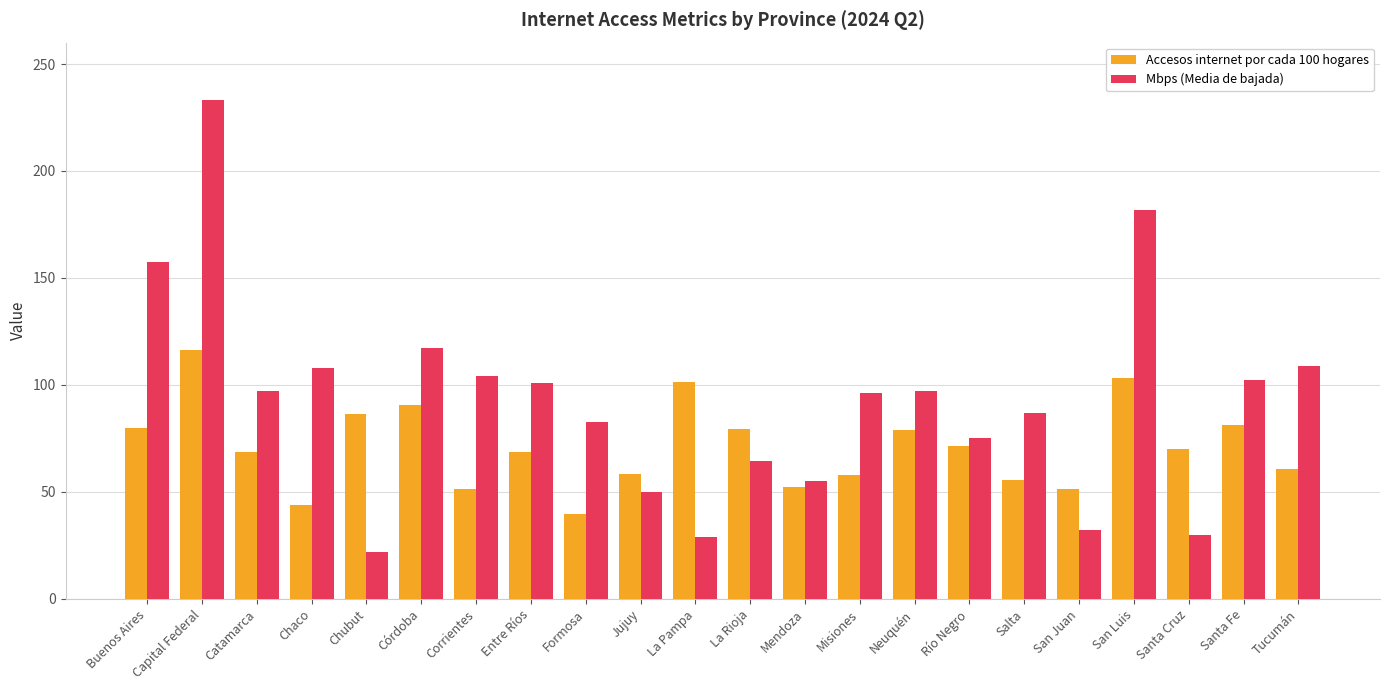

Does the chart contain stacked bars?

No